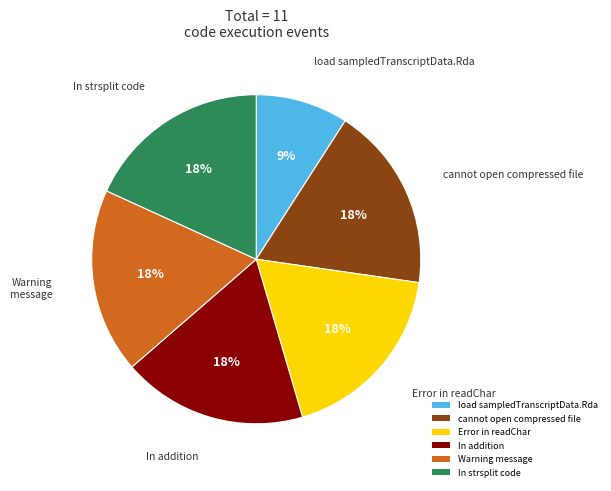

Count the number of slices in the pie.

6